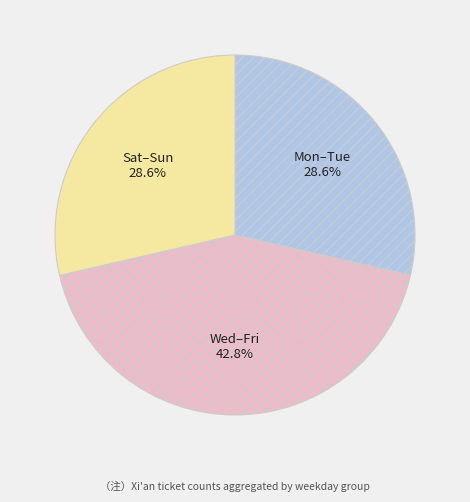

Does any single category account for the majority?

No